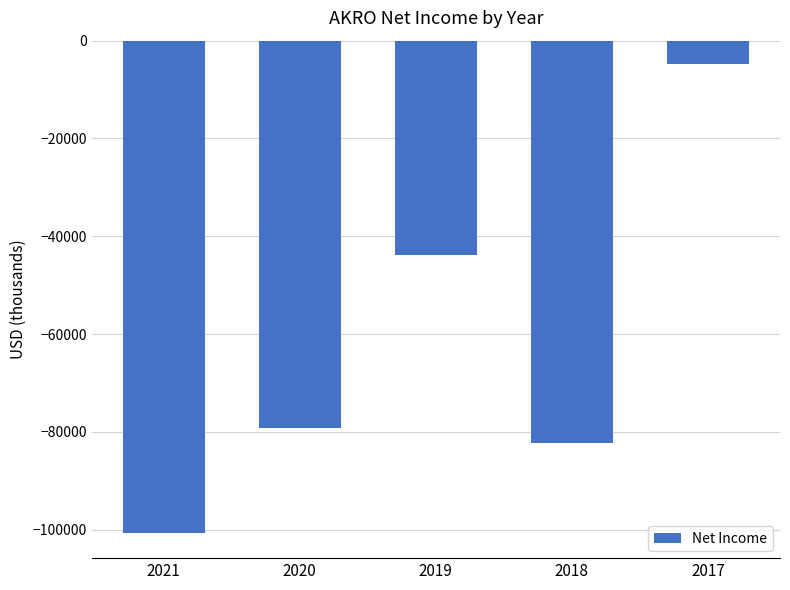

What is the value of the 4th bar from the left?

-82200